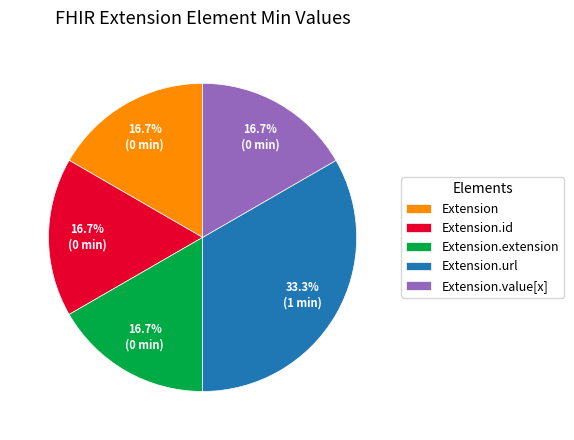

The Extension.url slice represents 33% of the pie. True or false?

True